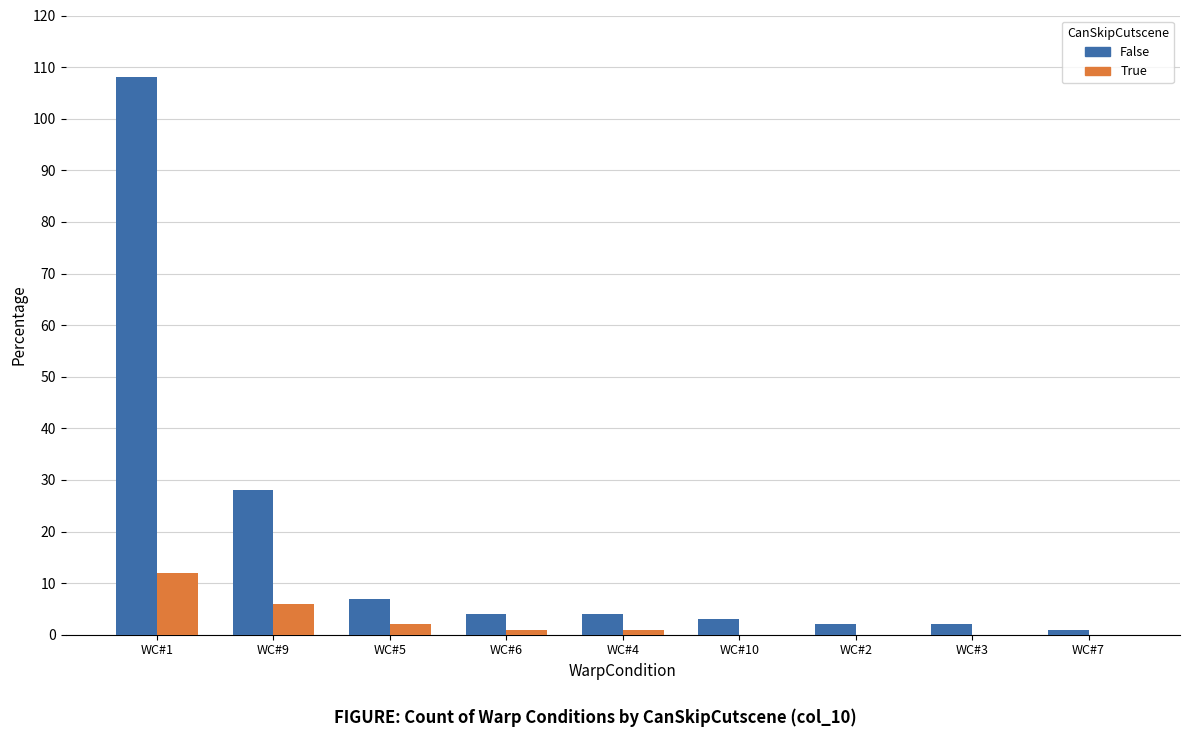

What is the spread (max minus min) of values at WC#2?

2